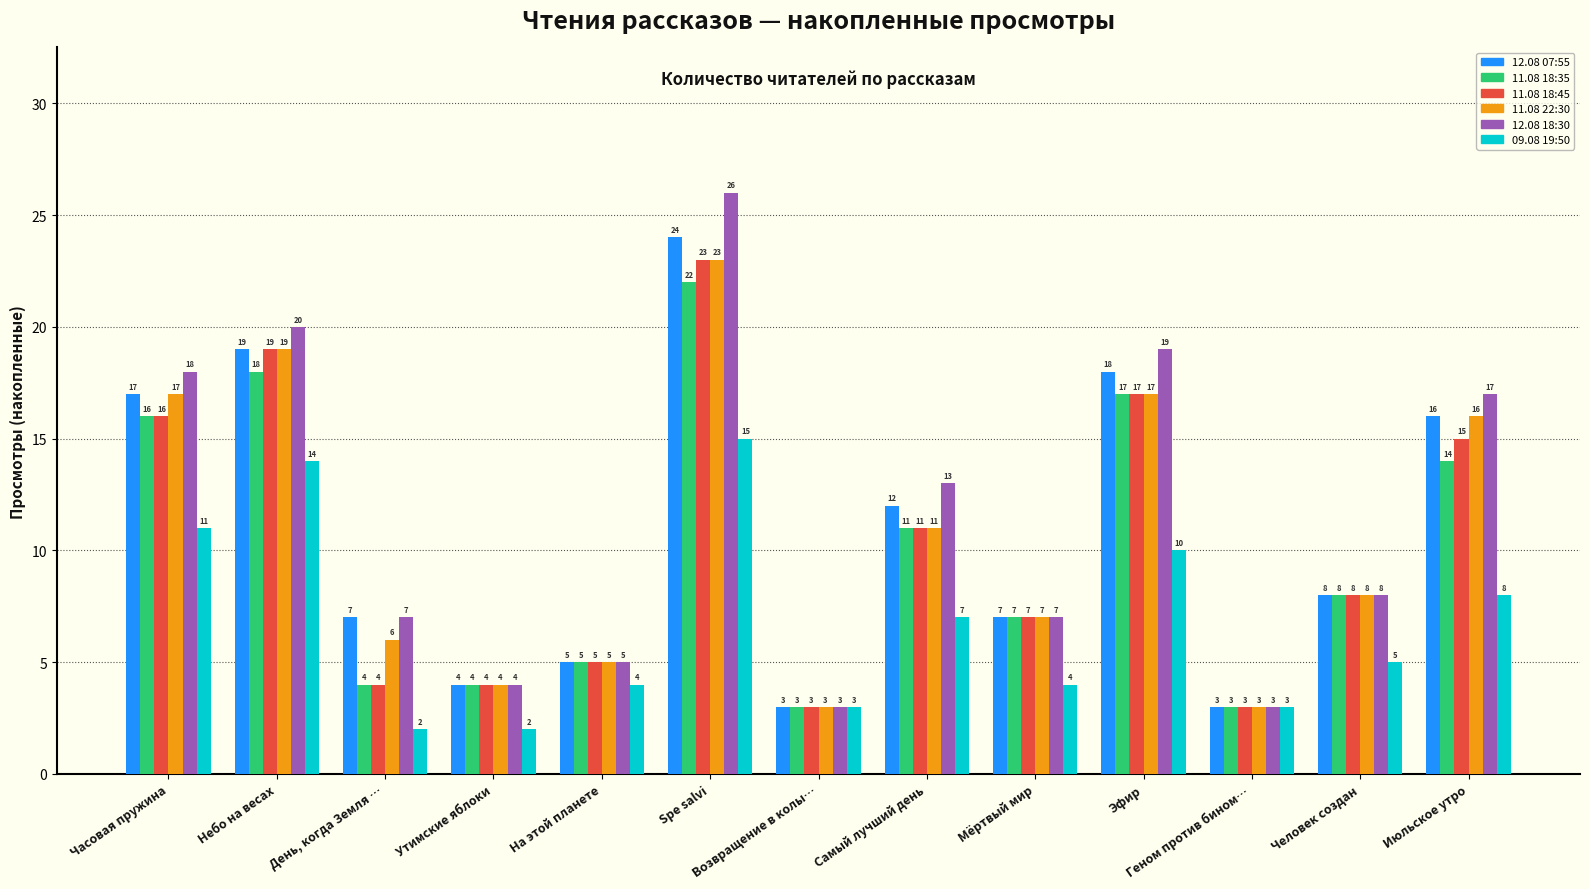

Is it true that 12.08 18:30 equals 13 at Самый лучший день?

True